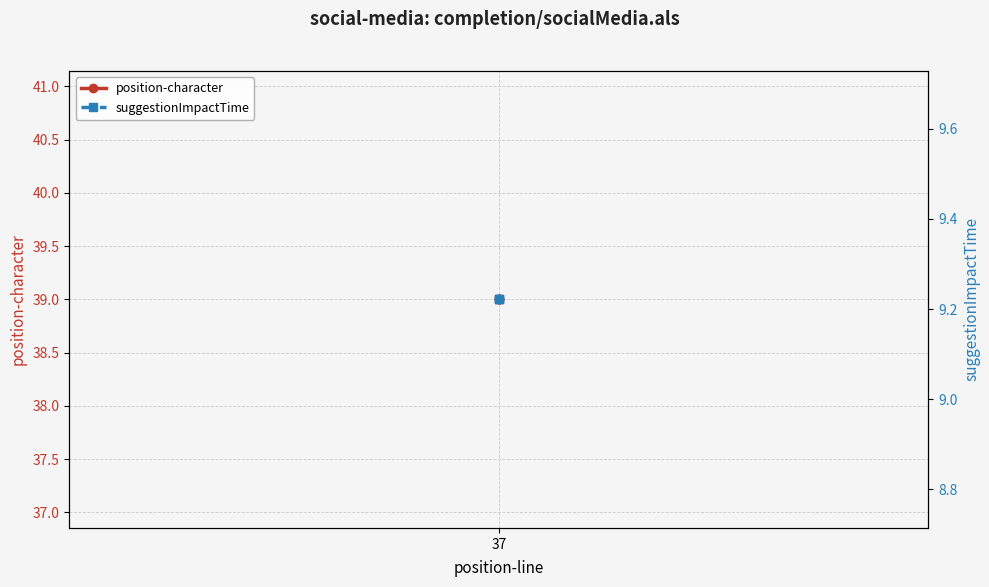

Which category has the highest value across all series?

37